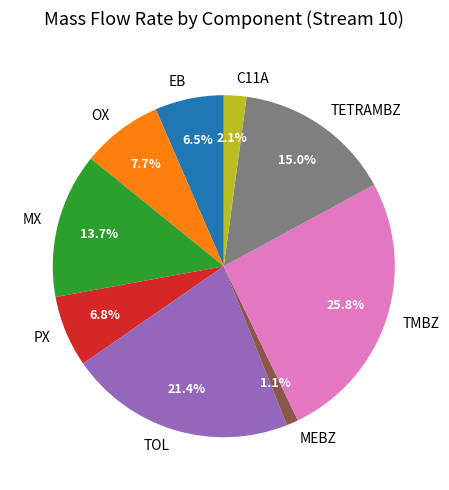

What is the largest slice in the pie chart?

TMBZ